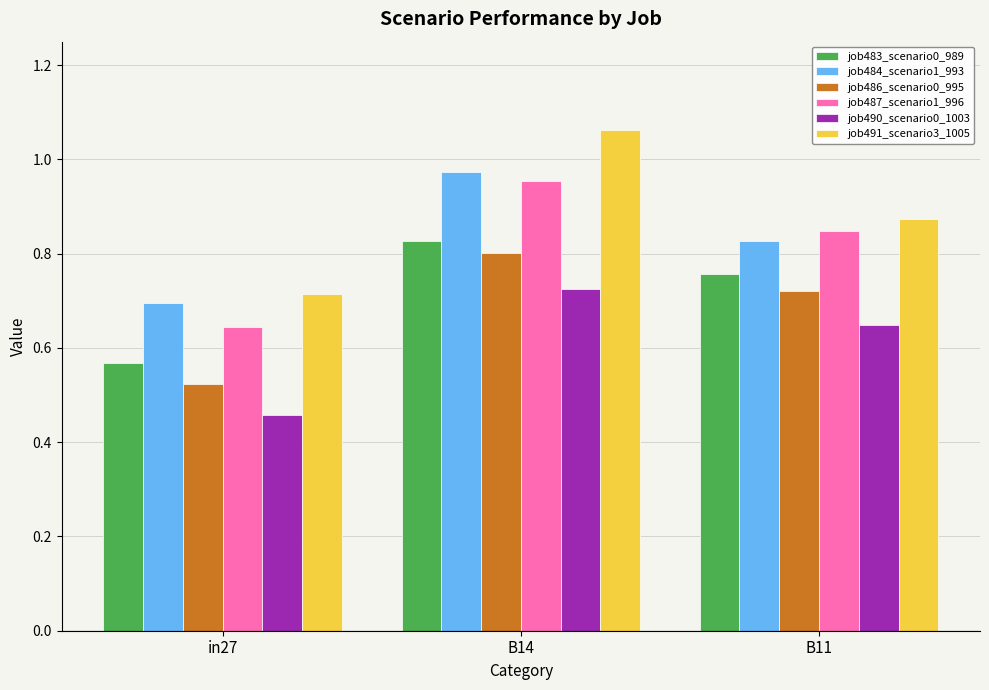

What is the spread (max minus min) of values at B14?

0.3